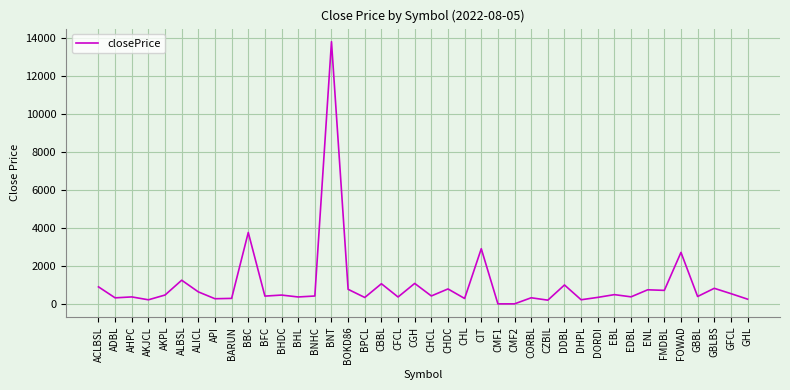

Which category has the highest value across all series?

BNT